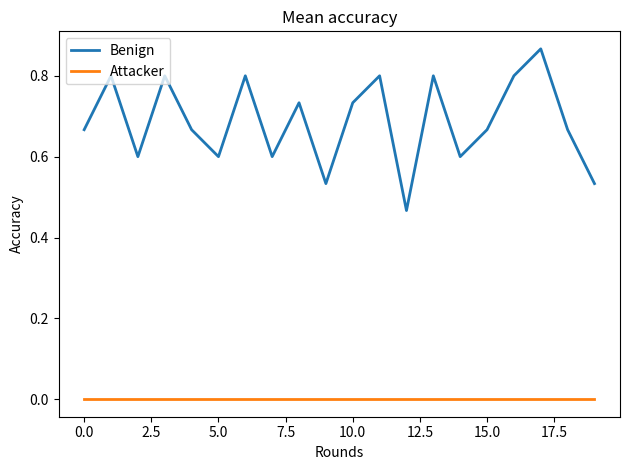

What are all the series names shown in the legend?

Benign, Attacker